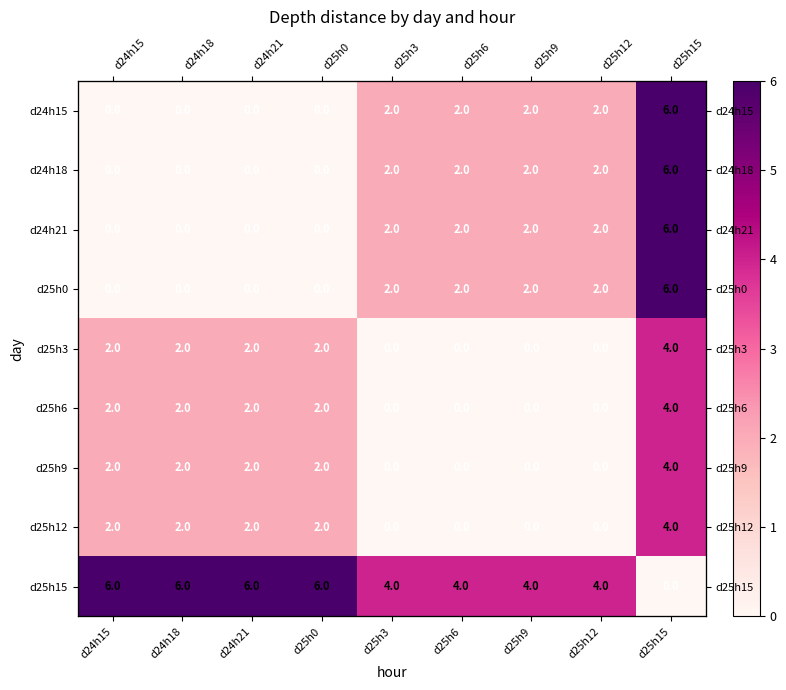

The d25h12 series shows 1 at d24h18. True or false?

False